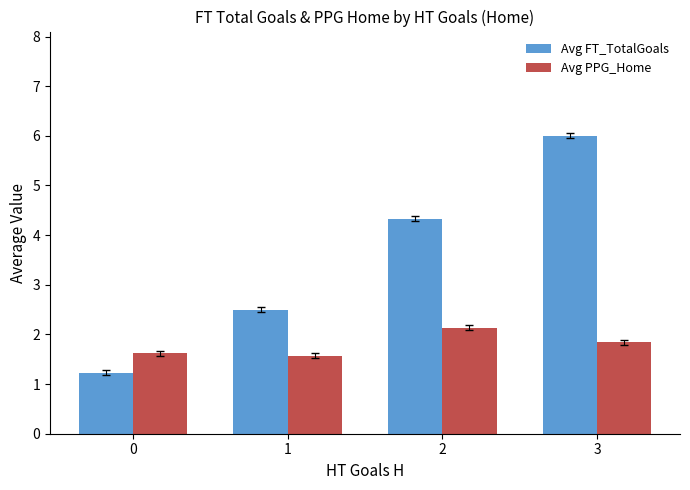

What is the value of the Avg PPG_Home bar at the 1st from the left?

1.6